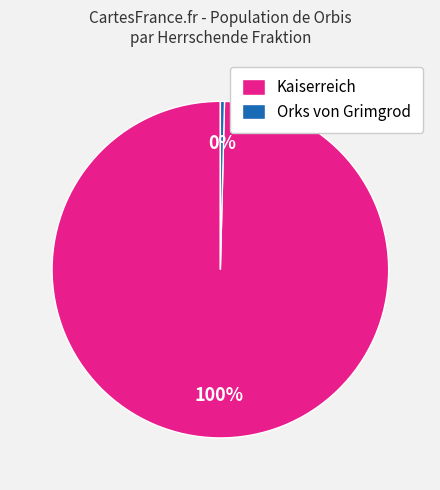

Is it true that Kaiserreich is 100% of the pie?

True